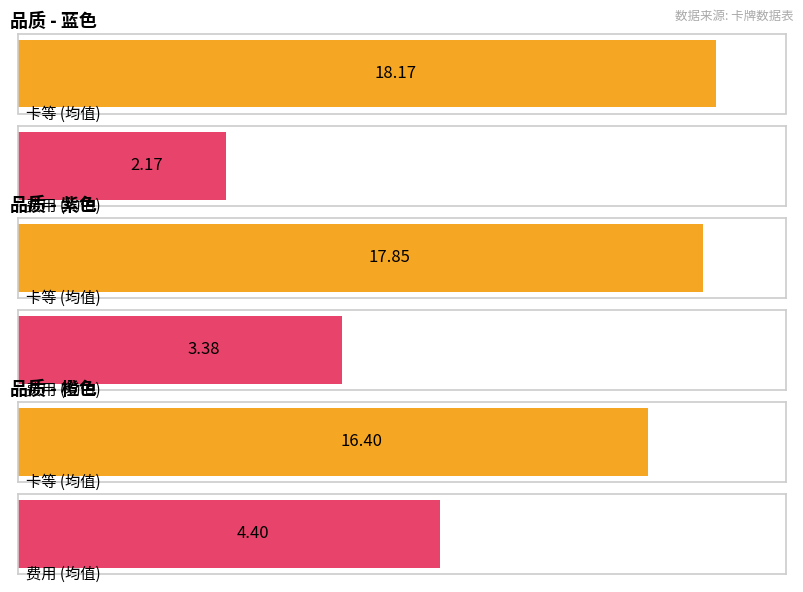

What is the label of the 1st bar from the right?

橙色